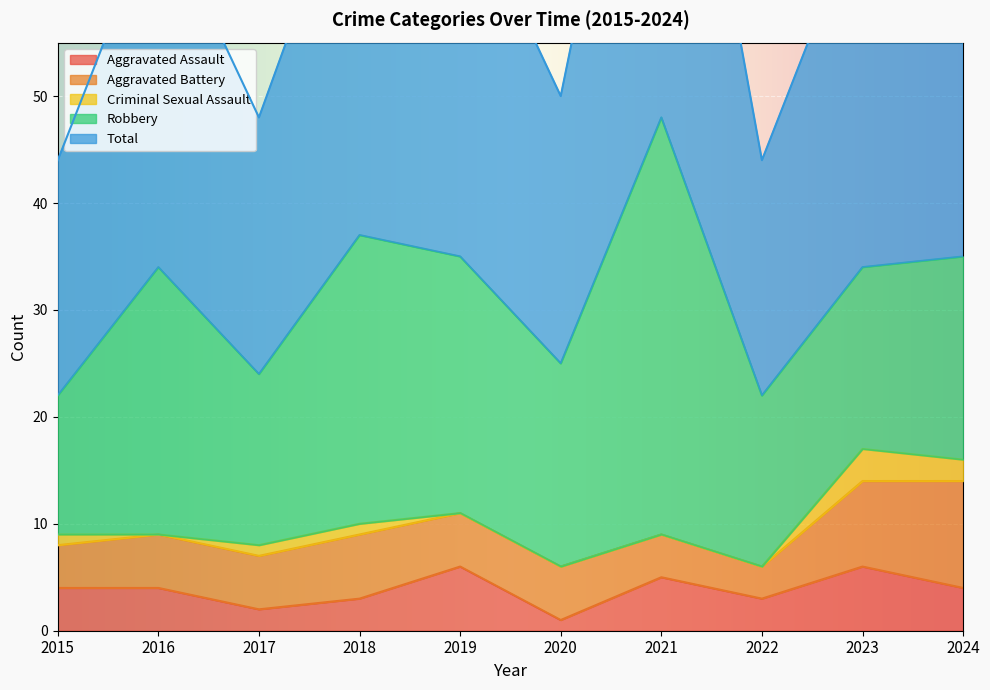

True or false: Aggravated Assault and Total intersect in this chart.

False